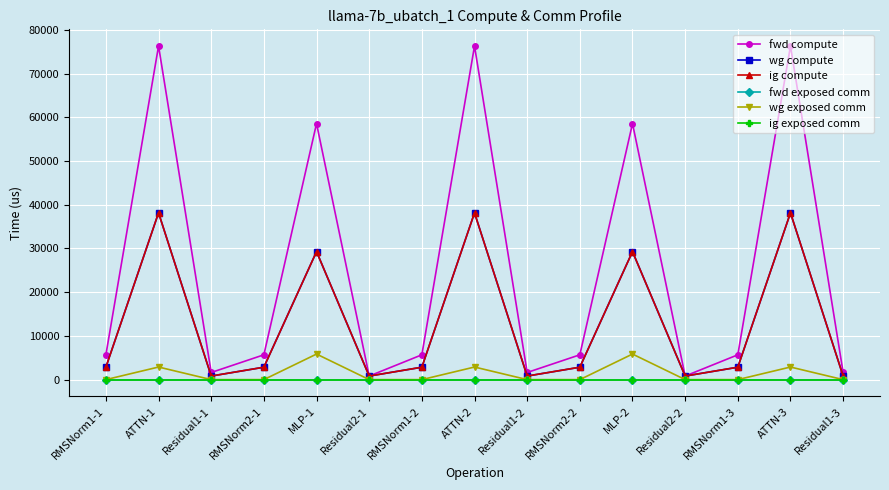

What is the difference between the second highest and second lowest values in the wg exposed comm series?

5849.6